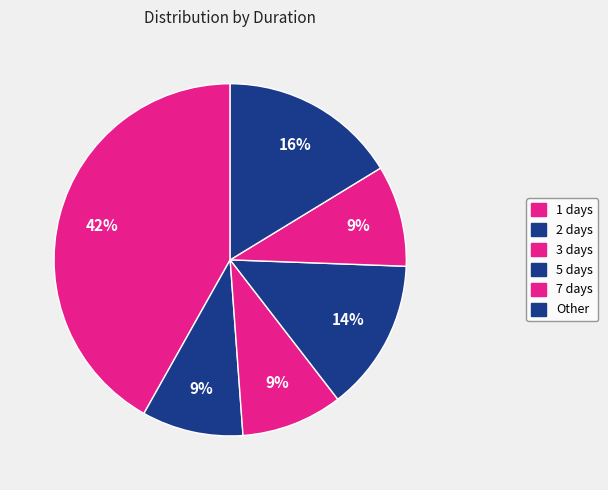

Count the number of slices in the pie.

6